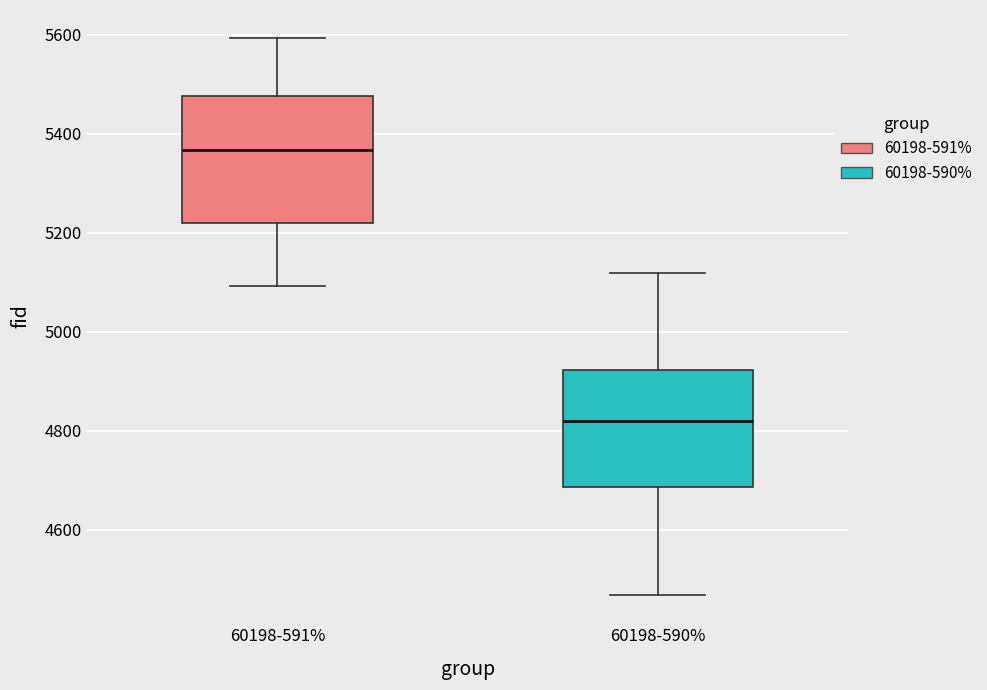

Which box has the highest median line?

60198-591%